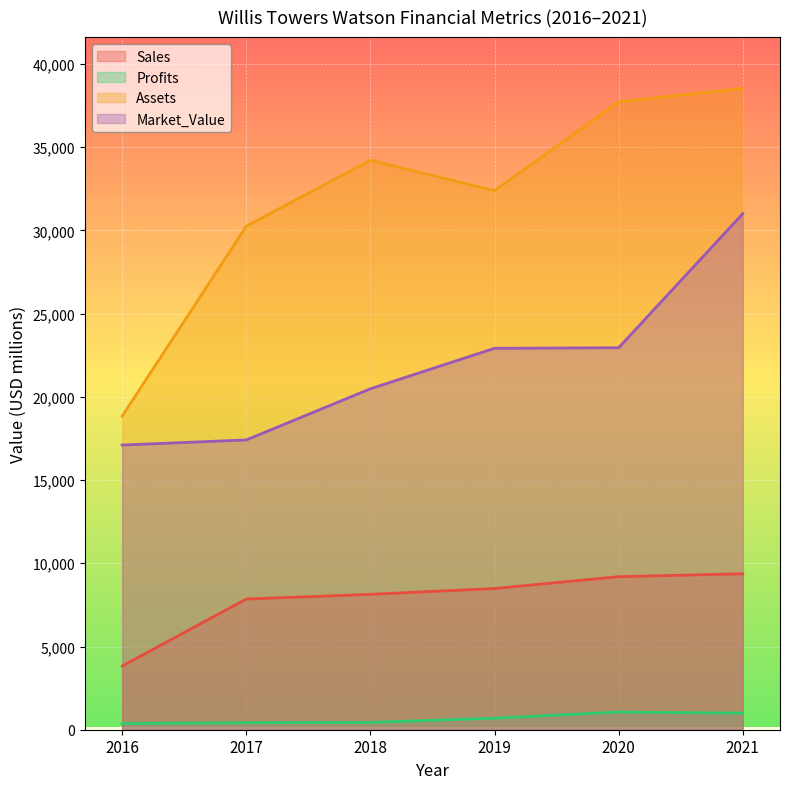

Reading left to right, list all the values displayed in this chart.

Sales: 3825	7851	8134	8485	9194	9369
Profits: 373	420	439	695	1062	996
Assets: 18839	30253	34212	32385	37727	38531
Market_Value: 17104	17410	20484	22916	22950	31005